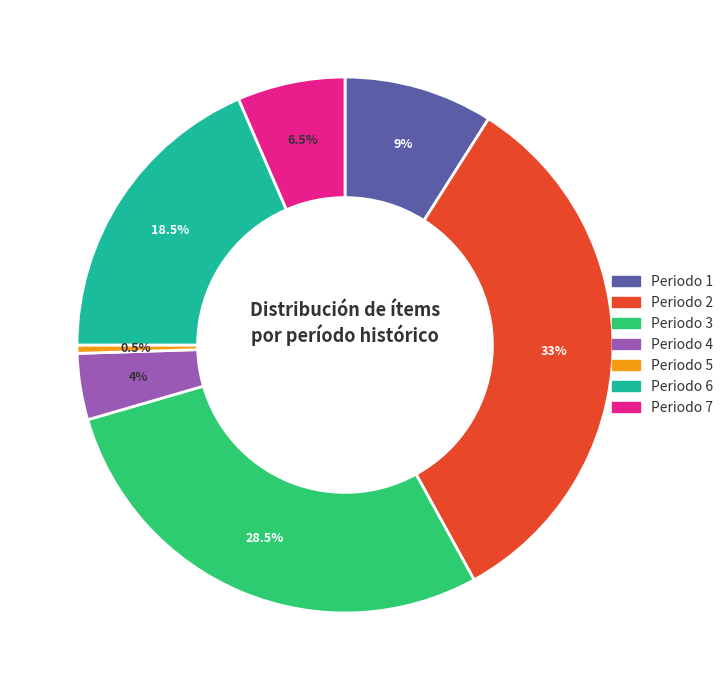

Which slice is the largest?

Periodo 2